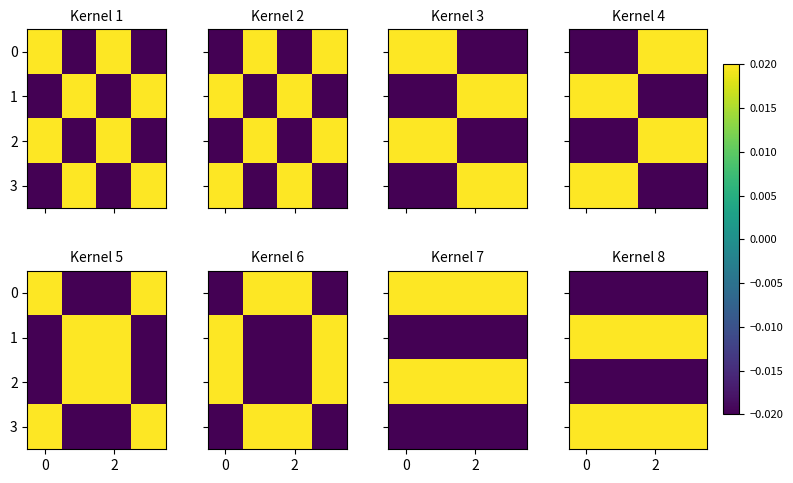

At 2, list the series in order from smallest to largest.

0, 2, 1, 3